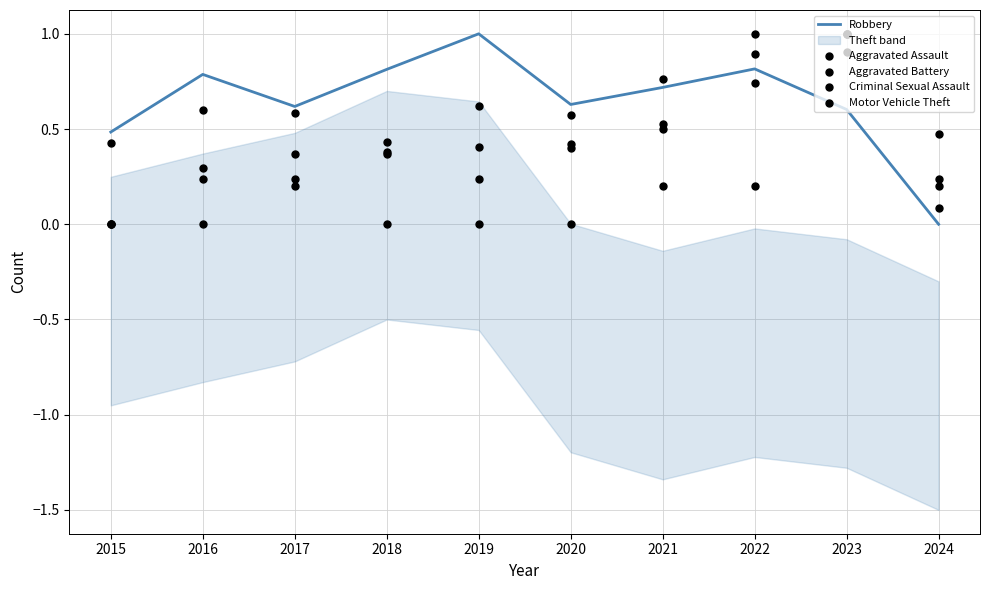

Which series has the largest Y range (max minus min)?

Robbery